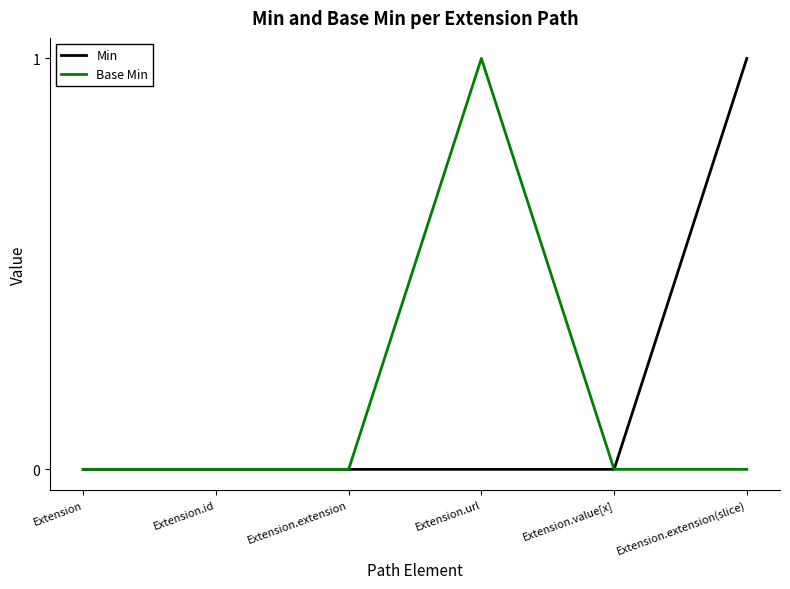

What position from the left is Extension?

1